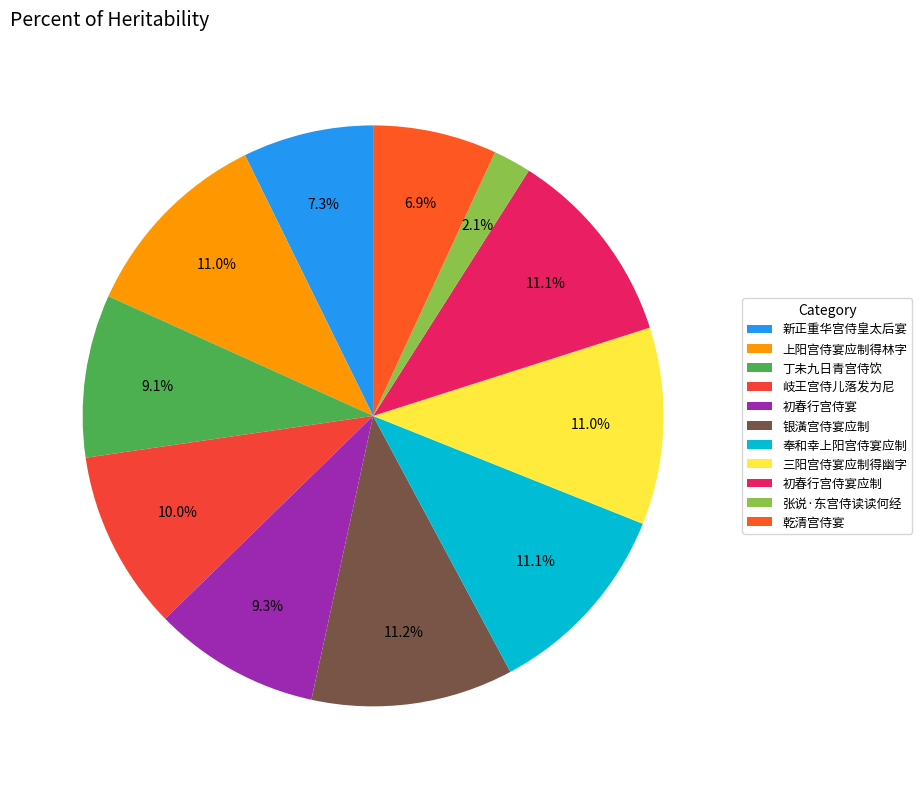

What is the largest slice in the pie chart?

银潢宫侍宴应制